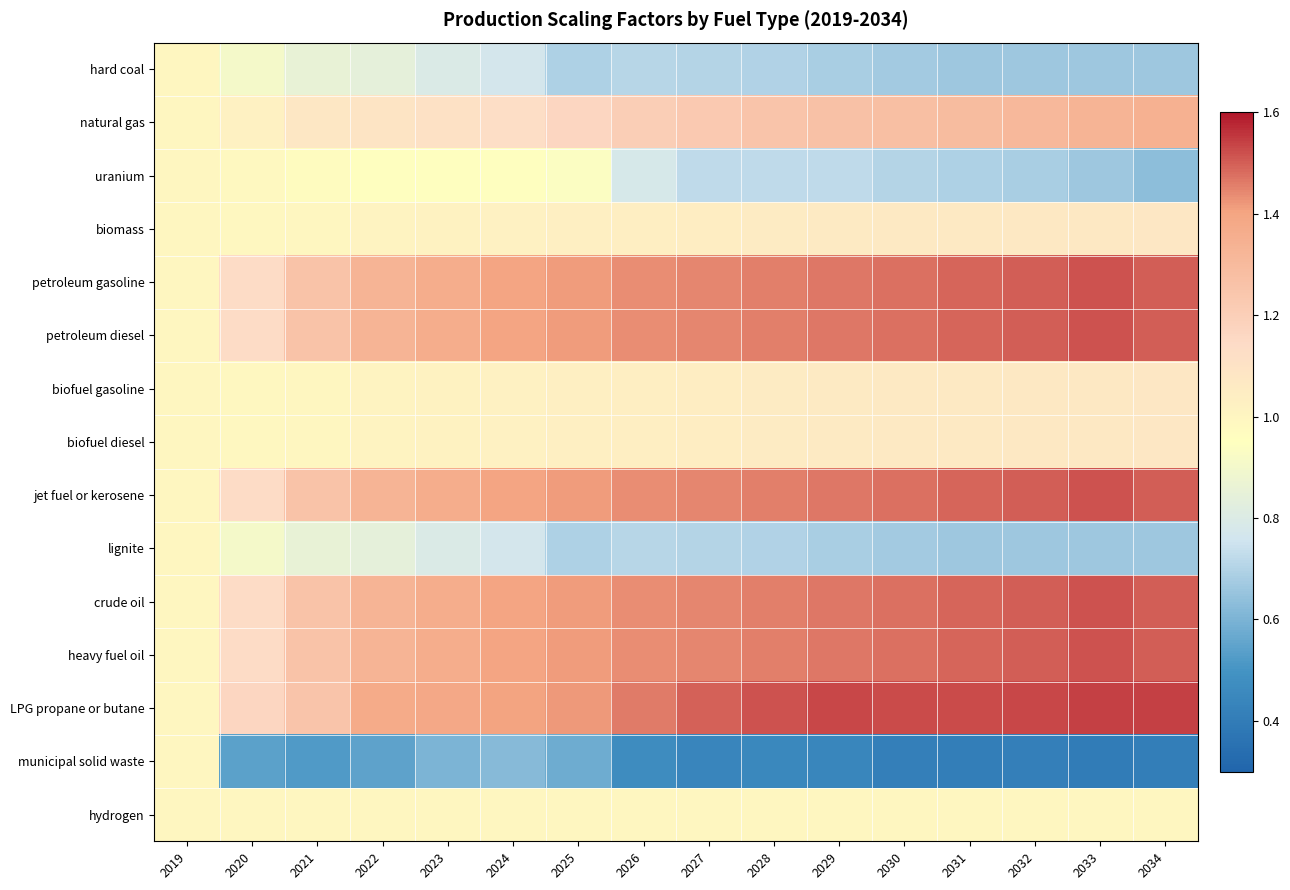

Reading left to right, what are all the values shown in this chart?

hard coal: 2019=1.0	2020=0.9	2021=0.9	2022=0.8	2023=0.8	2024=0.8	2025=0.7	2026=0.7	2027=0.7	2028=0.7	2029=0.7	2030=0.7	2031=0.7	2032=0.7	2033=0.7	2034=0.7
natural gas: 2019=1.0	2020=1.0	2021=1.1	2022=1.1	2023=1.1	2024=1.1	2025=1.2	2026=1.2	2027=1.2	2028=1.3	2029=1.3	2030=1.3	2031=1.3	2032=1.3	2033=1.3	2034=1.3
uranium: 2019=1.0	2020=1.0	2021=1.0	2022=0.9	2023=1.0	2024=1.0	2025=0.9	2026=0.8	2027=0.7	2028=0.7	2029=0.7	2030=0.7	2031=0.7	2032=0.7	2033=0.7	2034=0.6
biomass: 2019=1.0	2020=1.0	2021=1.0	2022=1.0	2023=1.0	2024=1.0	2025=1.0	2026=1.0	2027=1.0	2028=1.1	2029=1.1	2030=1.1	2031=1.1	2032=1.1	2033=1.1	2034=1.1
petroleum gasoline: 2019=1.0	2020=1.1	2021=1.3	2022=1.3	2023=1.4	2024=1.4	2025=1.4	2026=1.4	2027=1.4	2028=1.5	2029=1.5	2030=1.5	2031=1.5	2032=1.5	2033=1.5	2034=1.5
petroleum diesel: 2019=1.0	2020=1.1	2021=1.3	2022=1.3	2023=1.4	2024=1.4	2025=1.4	2026=1.4	2027=1.4	2028=1.5	2029=1.5	2030=1.5	2031=1.5	2032=1.5	2033=1.5	2034=1.5
biofuel gasoline: 2019=1.0	2020=1.0	2021=1.0	2022=1.0	2023=1.0	2024=1.0	2025=1.0	2026=1.0	2027=1.0	2028=1.1	2029=1.1	2030=1.1	2031=1.1	2032=1.1	2033=1.1	2034=1.1
biofuel diesel: 2019=1.0	2020=1.0	2021=1.0	2022=1.0	2023=1.0	2024=1.0	2025=1.0	2026=1.0	2027=1.0	2028=1.1	2029=1.1	2030=1.1	2031=1.1	2032=1.1	2033=1.1	2034=1.1
jet fuel or kerosene: 2019=1.0	2020=1.1	2021=1.3	2022=1.3	2023=1.4	2024=1.4	2025=1.4	2026=1.4	2027=1.4	2028=1.5	2029=1.5	2030=1.5	2031=1.5	2032=1.5	2033=1.5	2034=1.5
lignite: 2019=1.0	2020=0.9	2021=0.9	2022=0.8	2023=0.8	2024=0.8	2025=0.7	2026=0.7	2027=0.7	2028=0.7	2029=0.7	2030=0.7	2031=0.7	2032=0.7	2033=0.7	2034=0.7
crude oil: 2019=1.0	2020=1.1	2021=1.3	2022=1.3	2023=1.4	2024=1.4	2025=1.4	2026=1.4	2027=1.4	2028=1.5	2029=1.5	2030=1.5	2031=1.5	2032=1.5	2033=1.5	2034=1.5
heavy fuel oil: 2019=1.0	2020=1.1	2021=1.3	2022=1.3	2023=1.4	2024=1.4	2025=1.4	2026=1.4	2027=1.4	2028=1.5	2029=1.5	2030=1.5	2031=1.5	2032=1.5	2033=1.5	2034=1.5
LPG propane or butane: 2019=1.0	2020=1.2	2021=1.3	2022=1.4	2023=1.4	2024=1.4	2025=1.4	2026=1.5	2027=1.5	2028=1.5	2029=1.5	2030=1.5	2031=1.5	2032=1.5	2033=1.5	2034=1.5
municipal solid waste: 2019=1.0	2020=0.5	2021=0.5	2022=0.5	2023=0.6	2024=0.6	2025=0.6	2026=0.5	2027=0.4	2028=0.4	2029=0.4	2030=0.4	2031=0.4	2032=0.4	2033=0.4	2034=0.4
hydrogen: 2019=1.0	2020=1.0	2021=1.0	2022=1.0	2023=1.0	2024=1.0	2025=1.0	2026=1.0	2027=1.0	2028=1.0	2029=1.0	2030=1.0	2031=1.0	2032=1.0	2033=1.0	2034=1.0